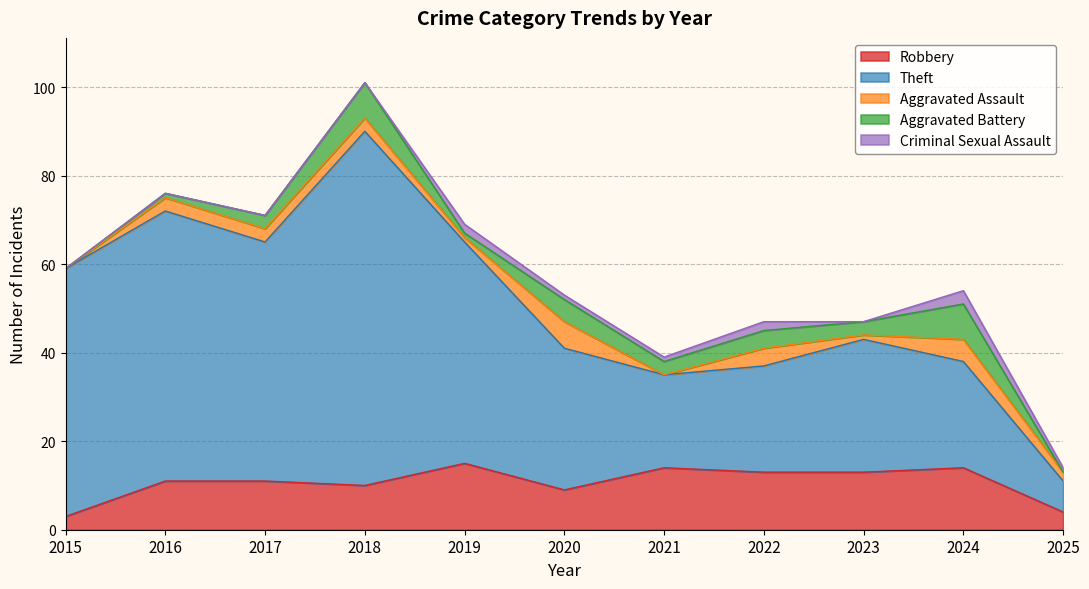

Where is Aggravated Battery nearest to the value 4?

2022